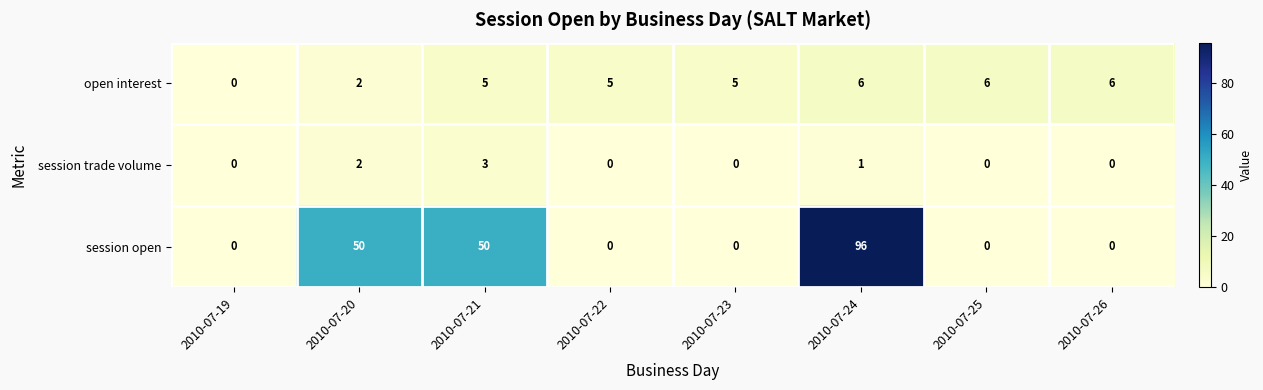

What is the difference between the maximum and minimum values in the session open series?

96